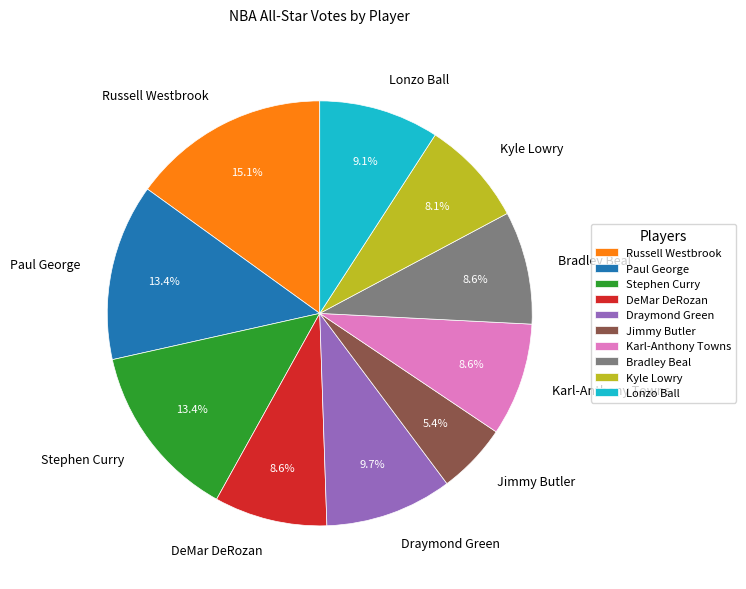

To the nearest percent, what is the difference between the Jimmy Butler and Draymond Green slice percentages?

4%